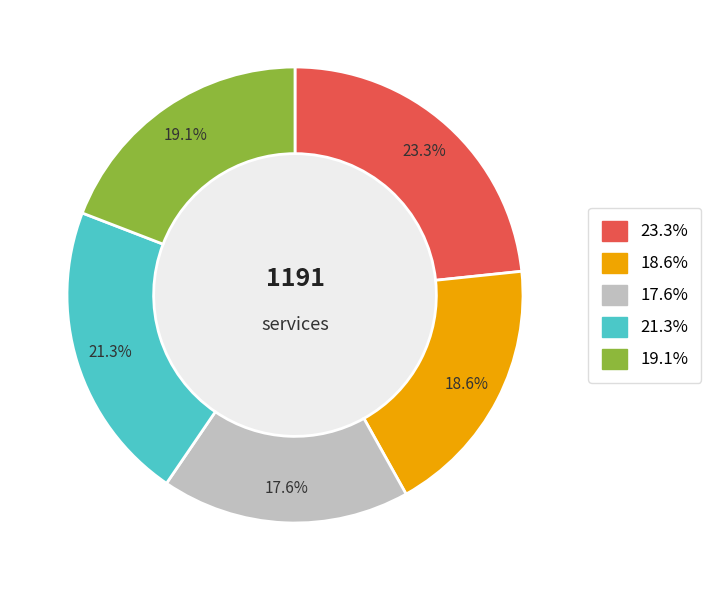

Is 23.3% the majority of the pie?

No